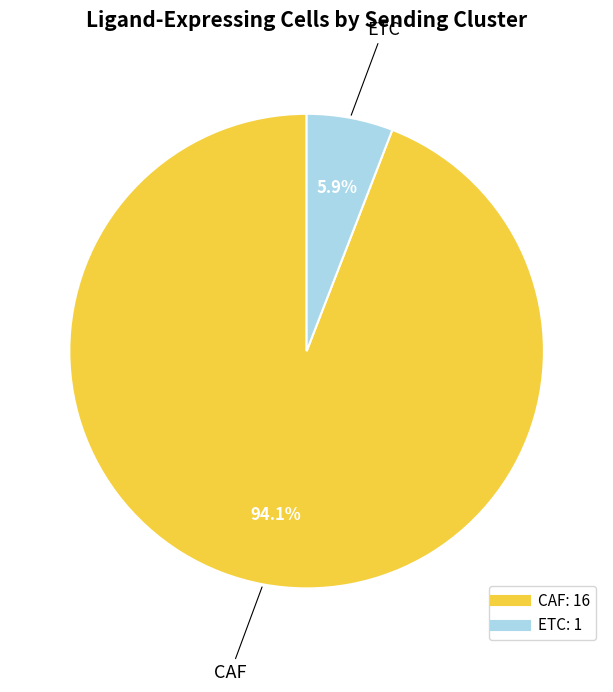

How many segments does this pie chart have?

2